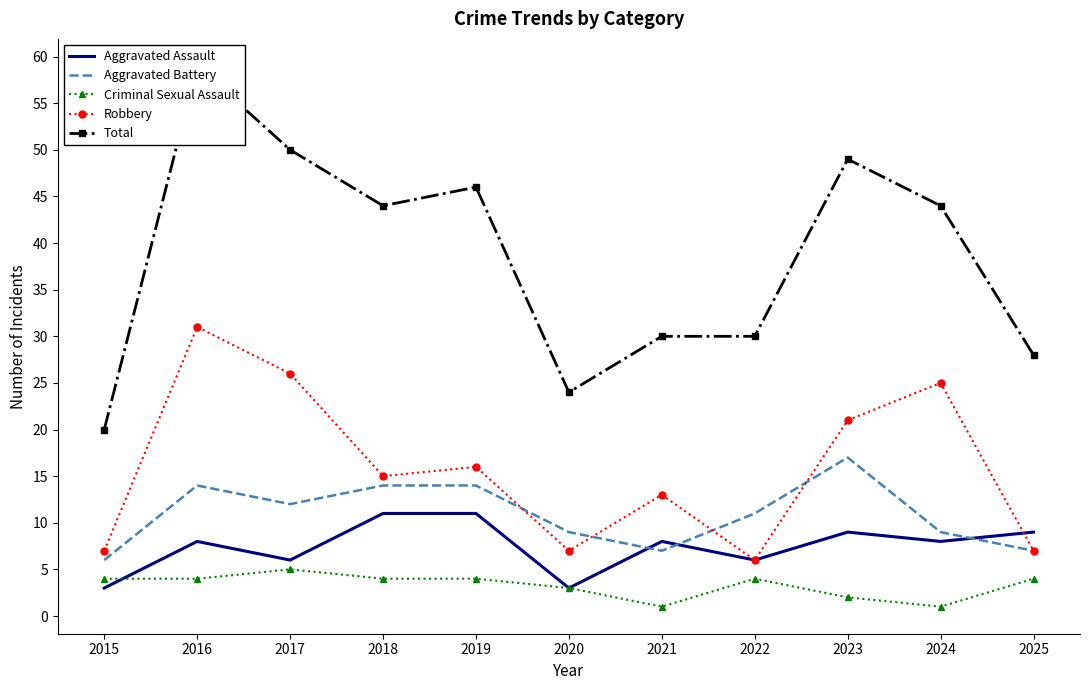

How many data points does each series have?

11